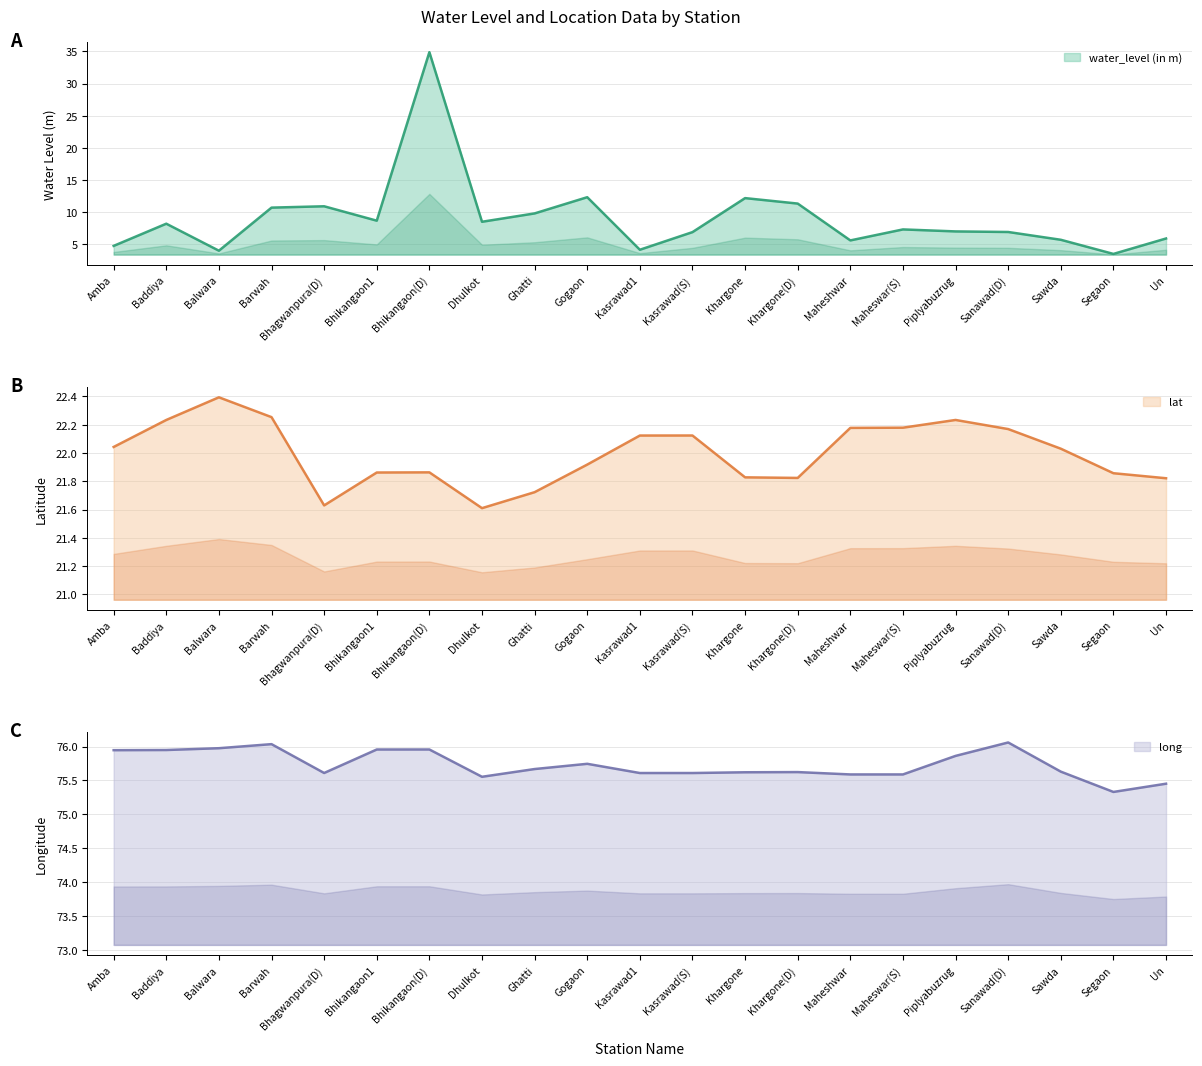

Which series has the largest range (max minus min)?

water_level (in m)